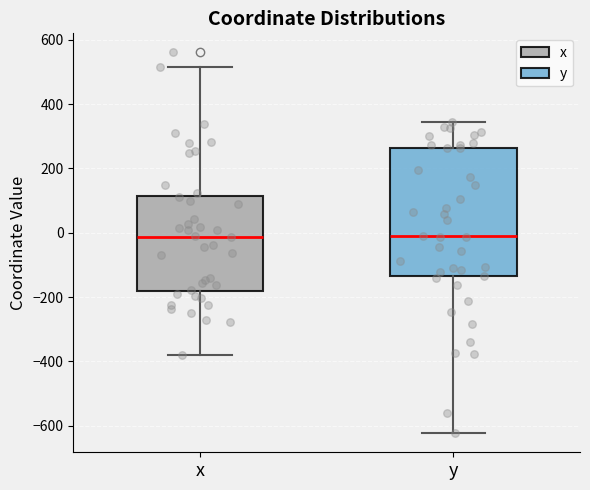

Where is the lower edge of the box for x on the y-axis? The values are not printed on the chart, so give them approximately, as read against the axis.

-180